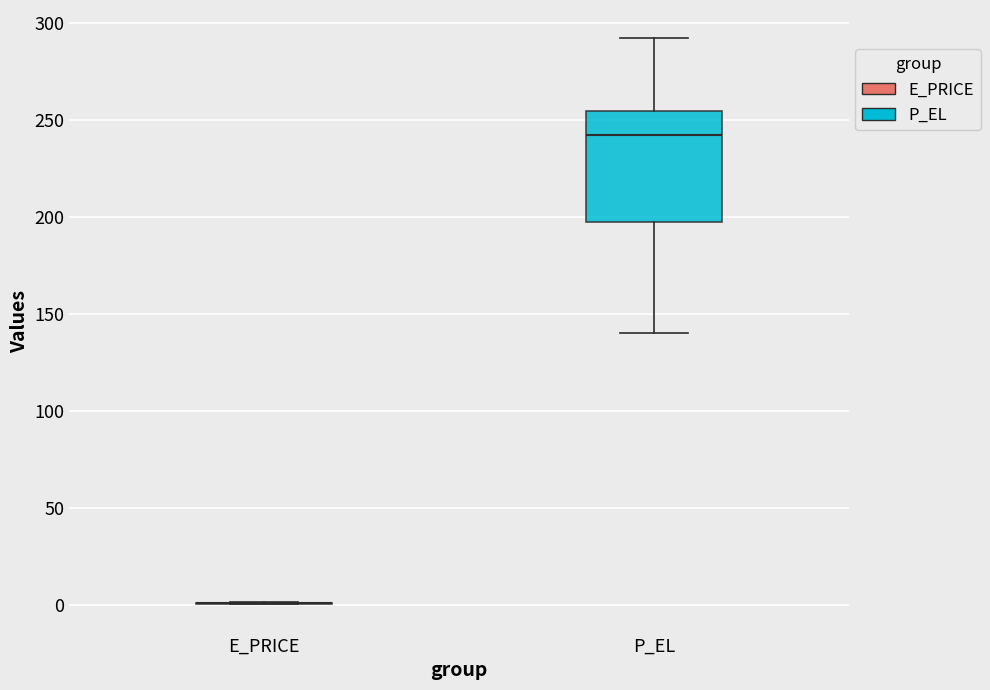

Reading left to right, read every box against the y-axis: the position of its median line, the range the box covers, and the ends of its whiskers. The values are not printed on the chart, so give them approximately, as read against the axis.

E_PRICE: box collapsed to a line at 0, whiskers 0 to 0
P_EL: median 240, box 195 to 255, whiskers 140 to 290